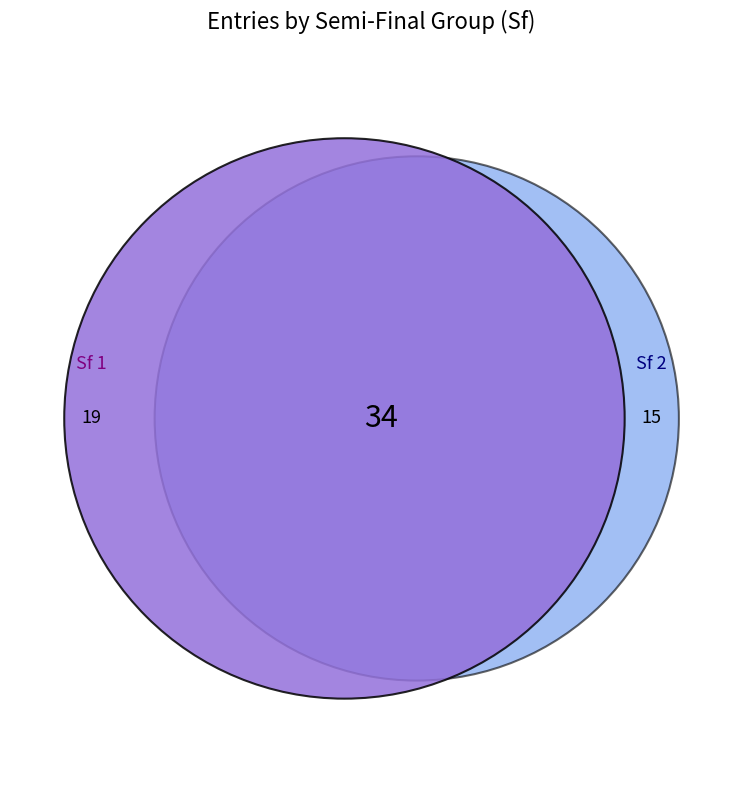

Is 1 the majority of the pie?

Yes